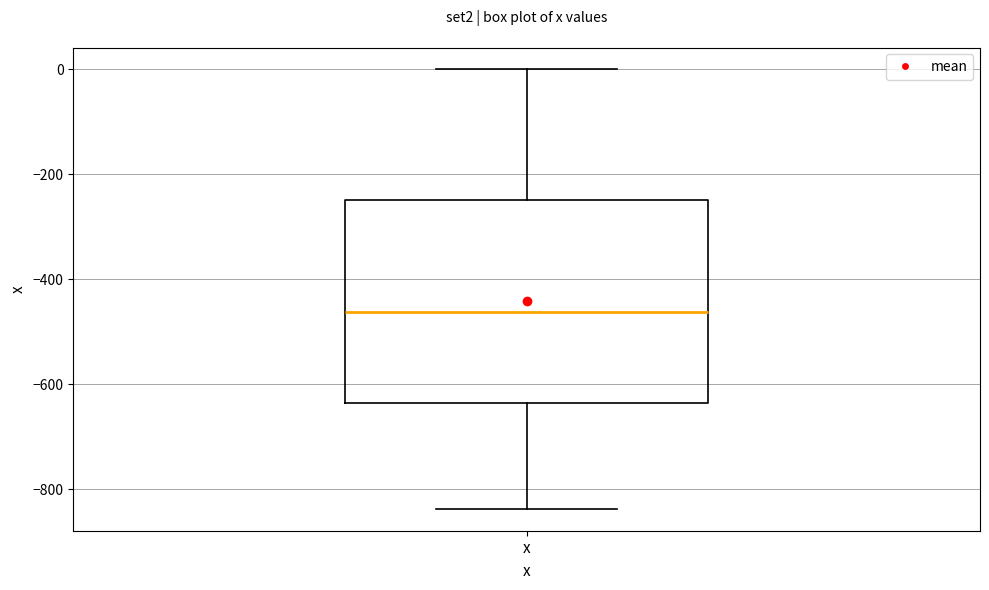

Where does the upper whisker of the box for x end on the y-axis? The values are not printed on the chart, so give them approximately, as read against the axis.

0